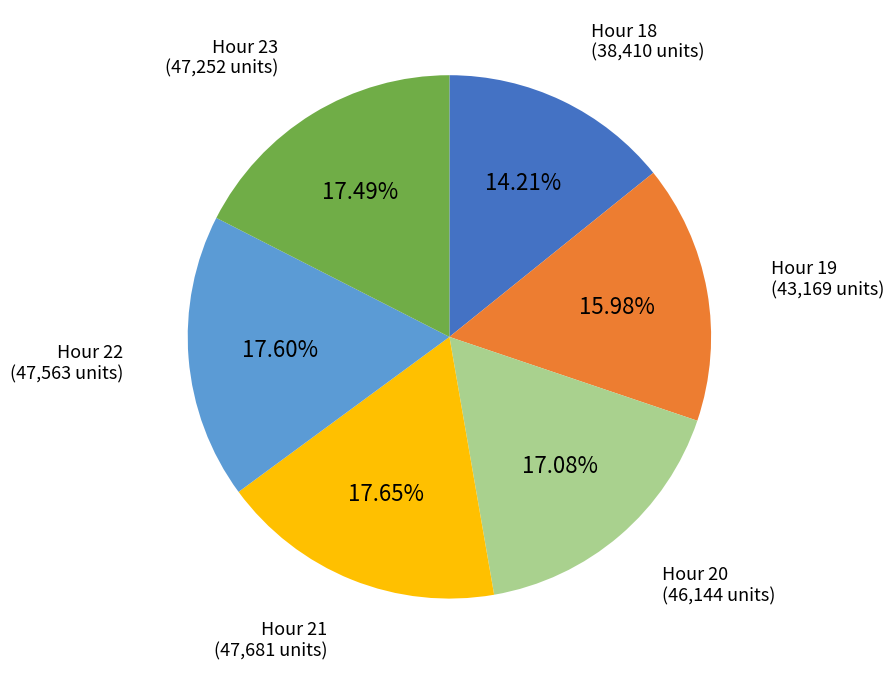

Is there a majority slice in this chart?

No